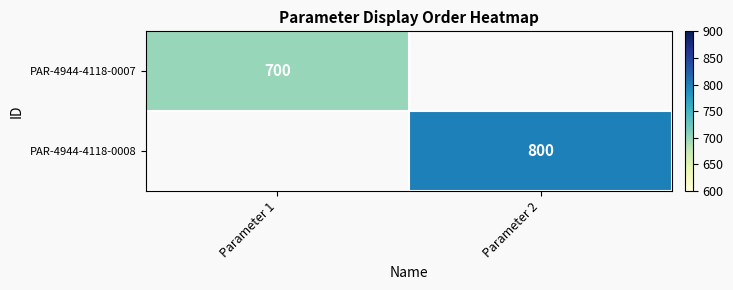

True or false: PAR-4944-4118-0007 has a value of 1071 at Parameter 1.

False